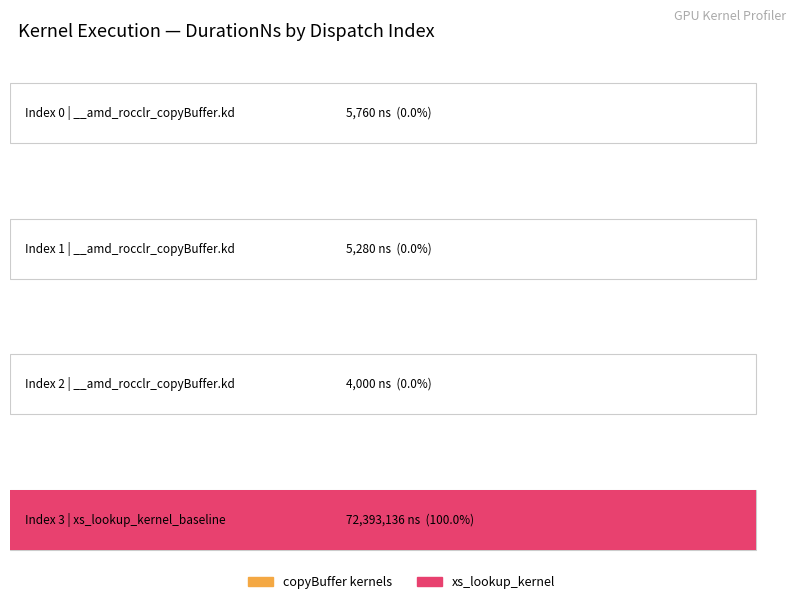

Rank the categories by value from highest to lowest.

3, 0, 1, 2